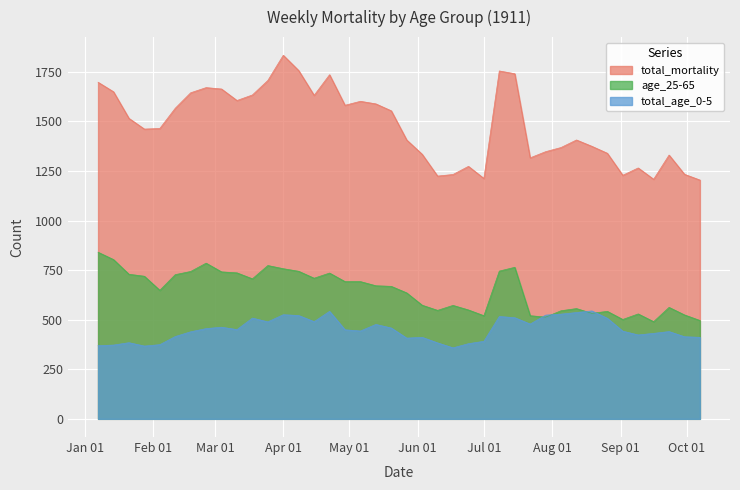

At 1911-01-14, list the series in order from smallest to largest.

total_age_0-5, age_25-65, total_mortality